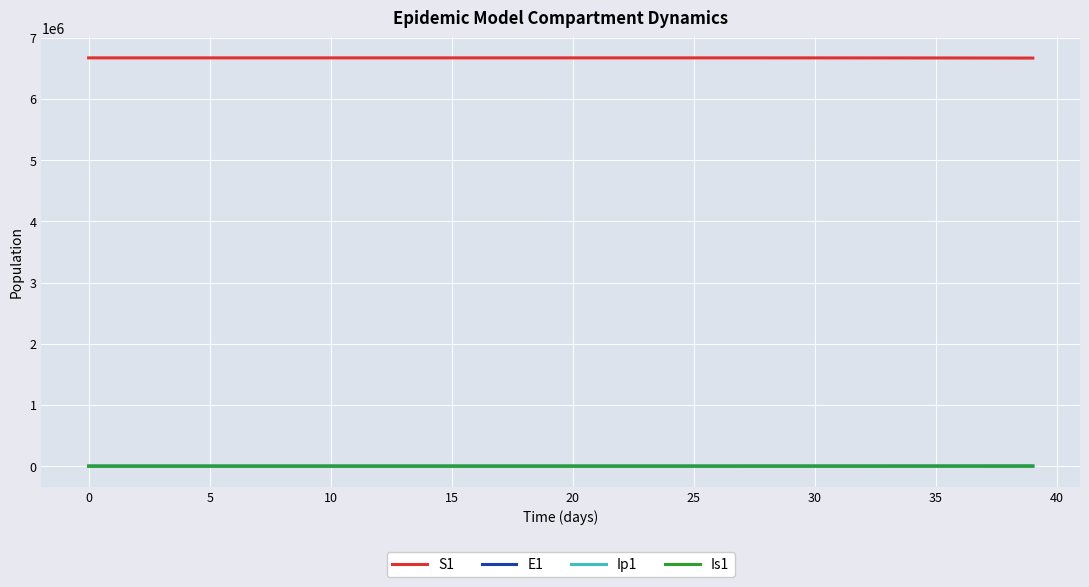

True or false: S1 and E1 intersect in this chart.

False